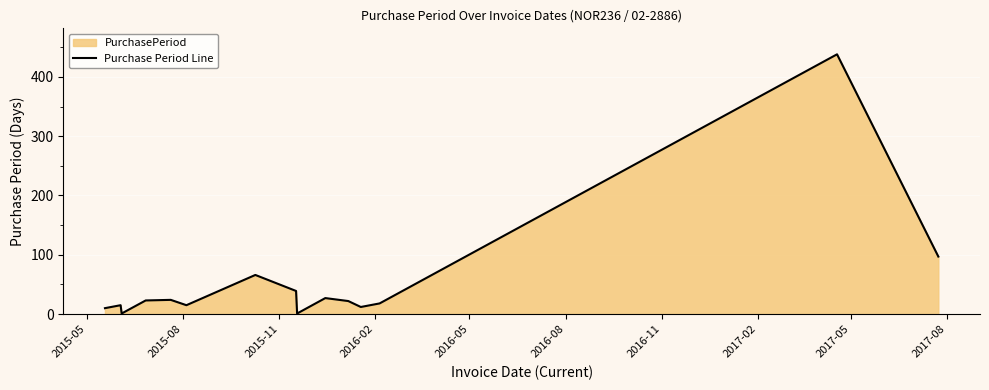

Reading left to right, extract all data points from this chart.

10	15	1	23	24	15	66	39	1	27	22	12	18	438	97